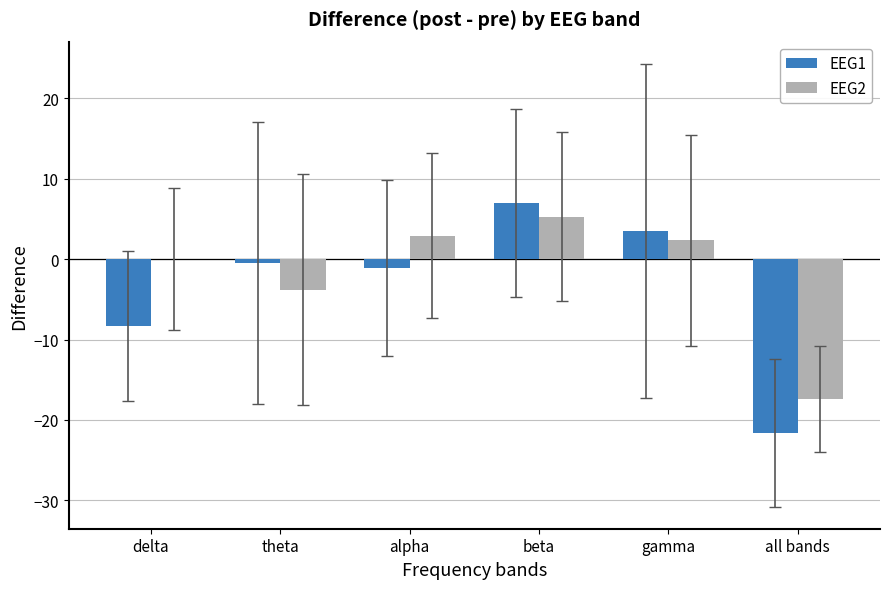

How many values in the EEG2 series exceed 2?

3